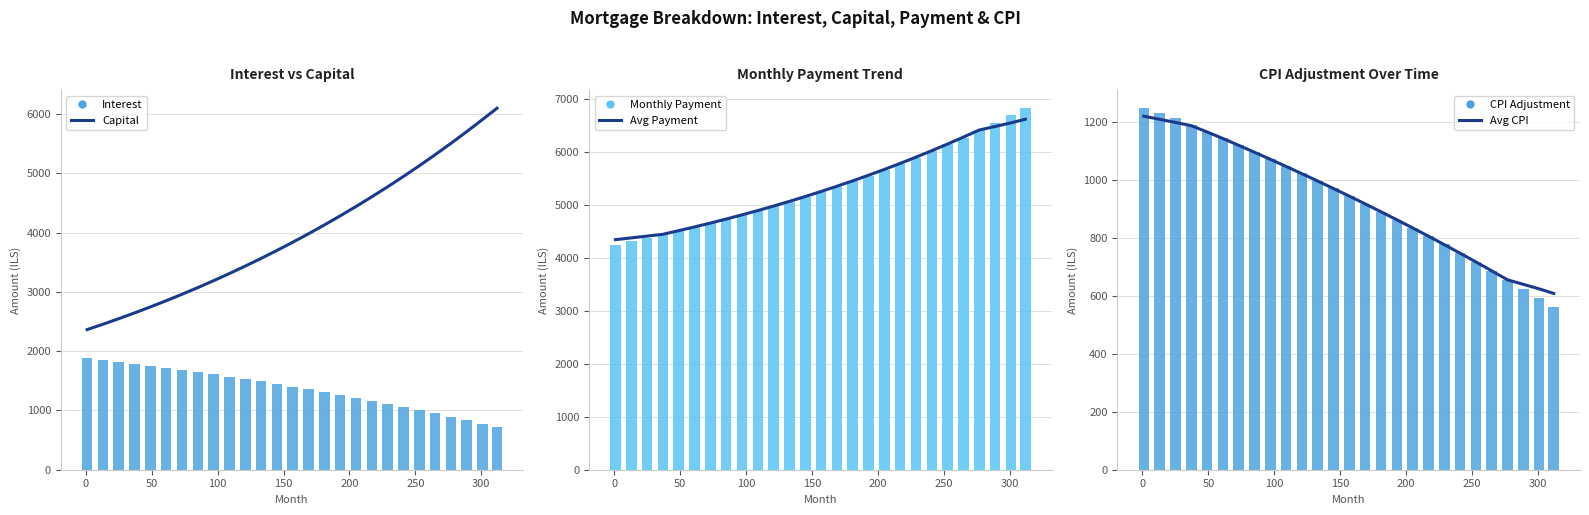

At how many categories does at least one series exceed 4489?

23